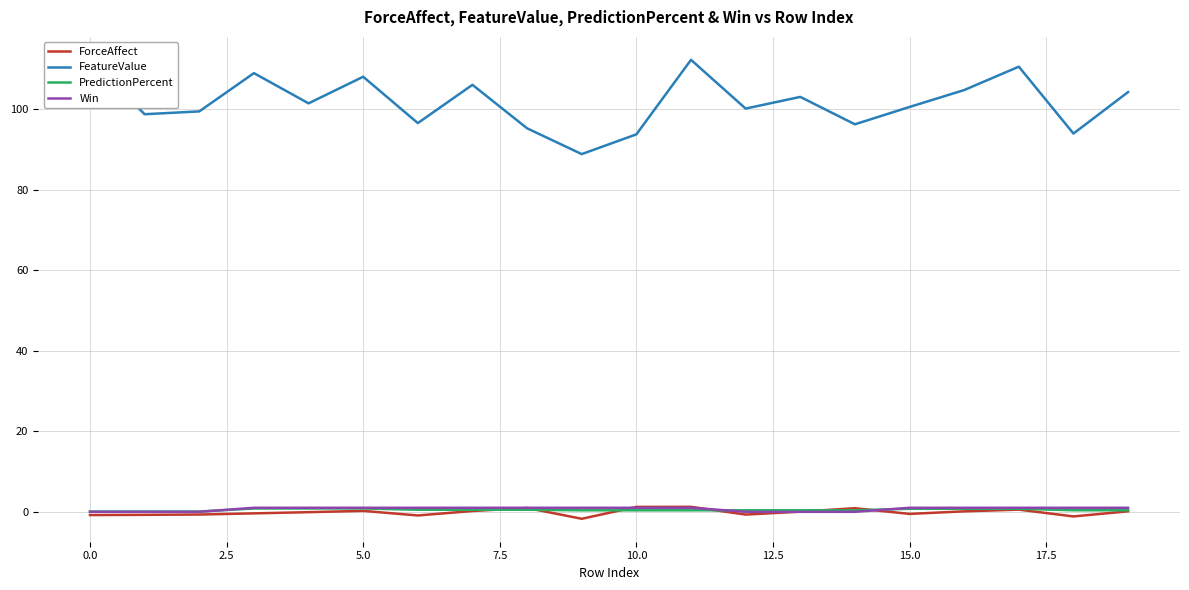

How many lines are shown in the chart?

4